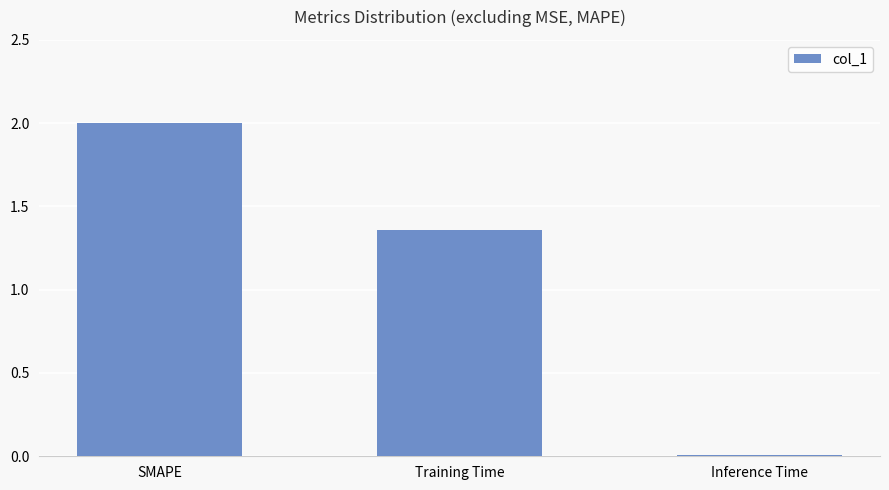

What is the change in value from SMAPE to Training Time?

-0.6